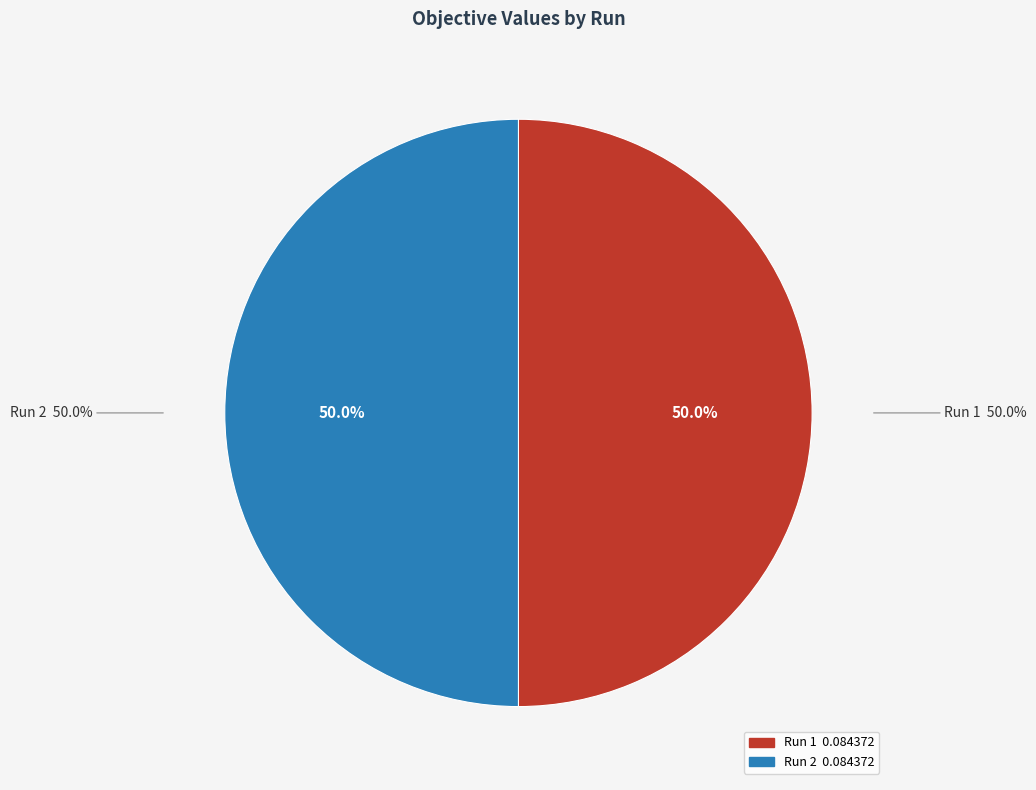

Is it true that Run 2 is 50% of the pie?

True